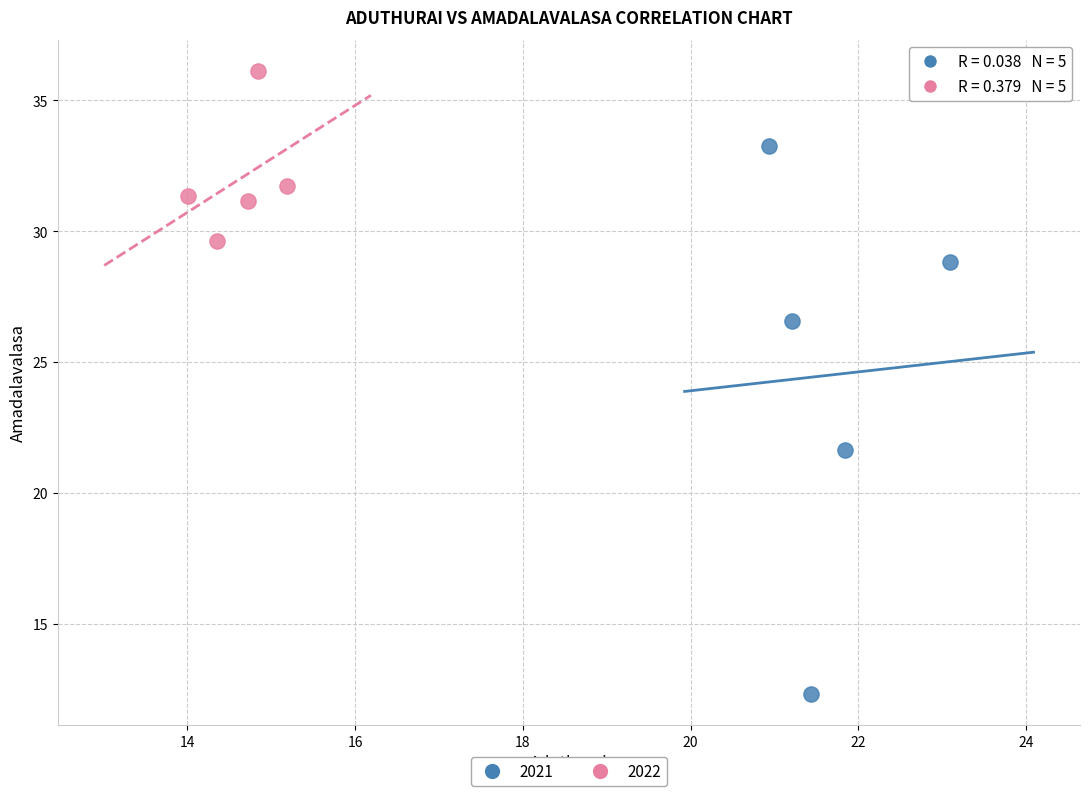

What are all the series names shown in the legend?

2021, 2022